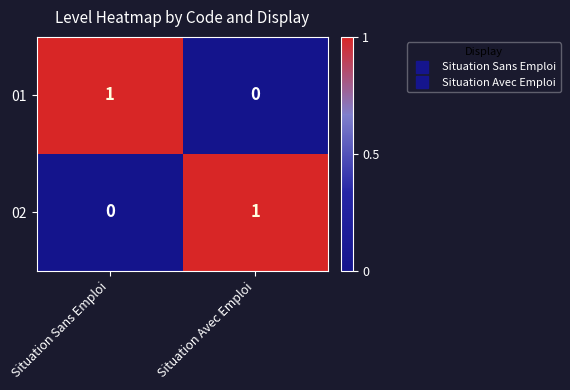

Reading right to left, what are all the values shown in this chart?

01: 0	1
02: 1	0